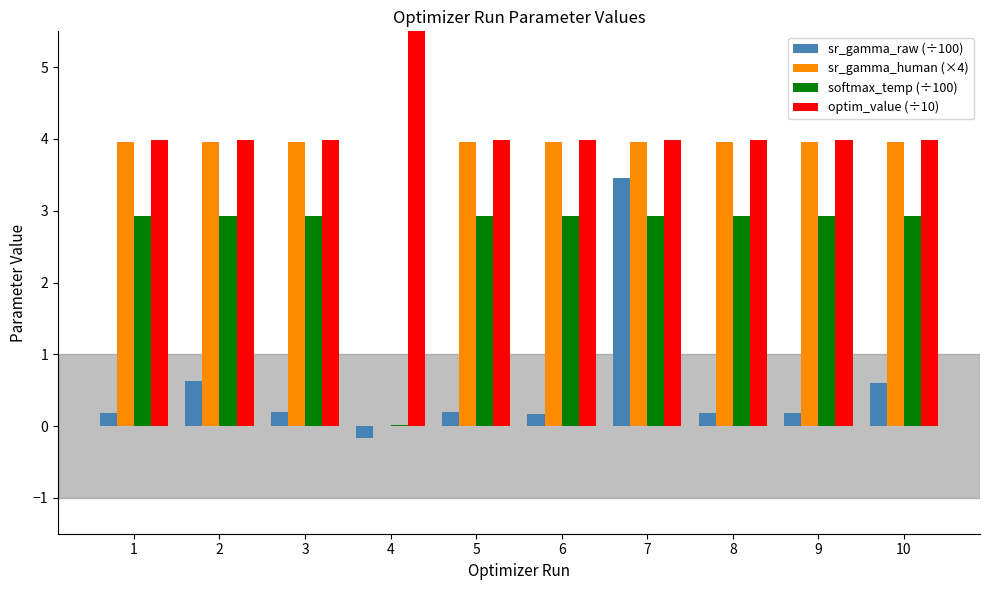

Is it true that sr_gamma_human (×4) equals 4.0 at 3?

True